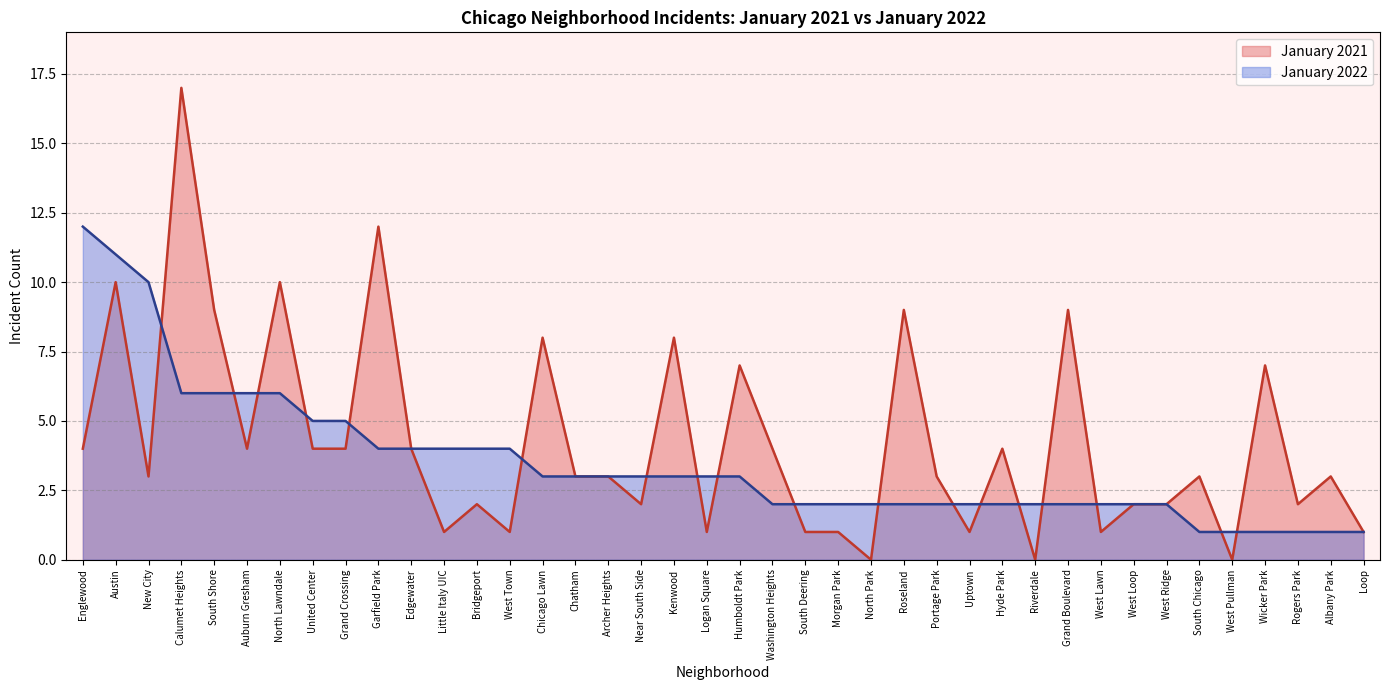

Rank the categories by January 2021 value from lowest to highest.

North Park, Riverdale, West Pullman, Little Italy UIC, West Town, Logan Square, South Deering, Morgan Park, Uptown, West Lawn, Loop, Bridgeport, Near South Side, West Loop, West Ridge, Rogers Park, New City, Chatham, Archer Heights, Portage Park, South Chicago, Albany Park, Englewood, Auburn Gresham, United Center, Grand Crossing, Edgewater, Washington Heights, Hyde Park, Humboldt Park, Wicker Park, Chicago Lawn, Kenwood, South Shore, Roseland, Grand Boulevard, Austin, North Lawndale, Garfield Park, Calumet Heights